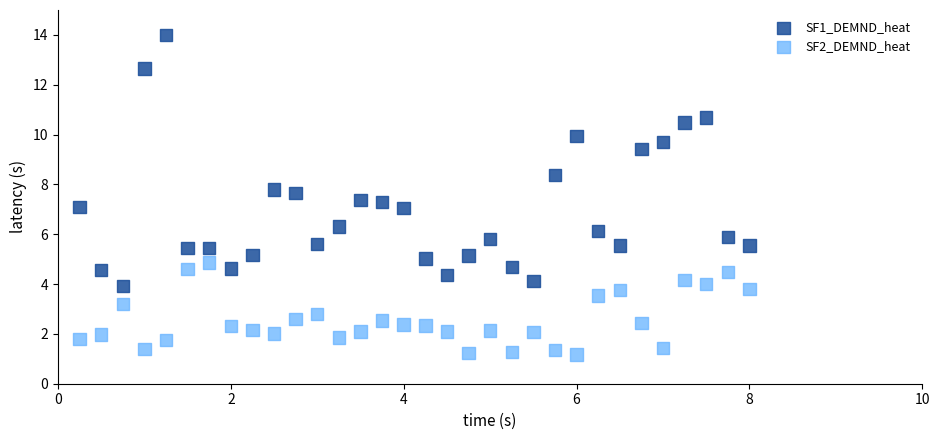

Across all data points, what is the range of Y values (max minus min)?

12.8